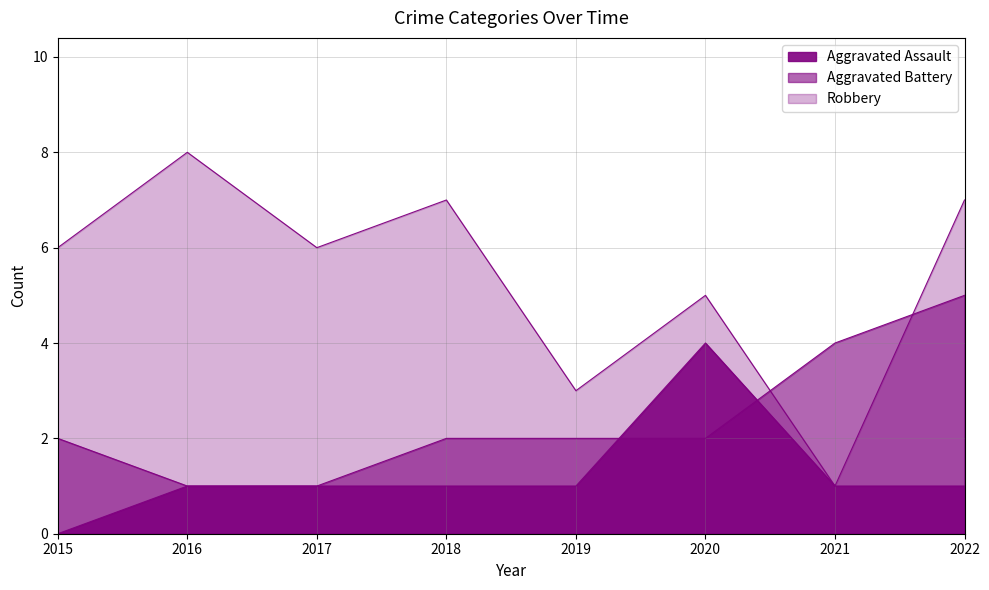

The value of Robbery at 2017 is 6. True or false?

True